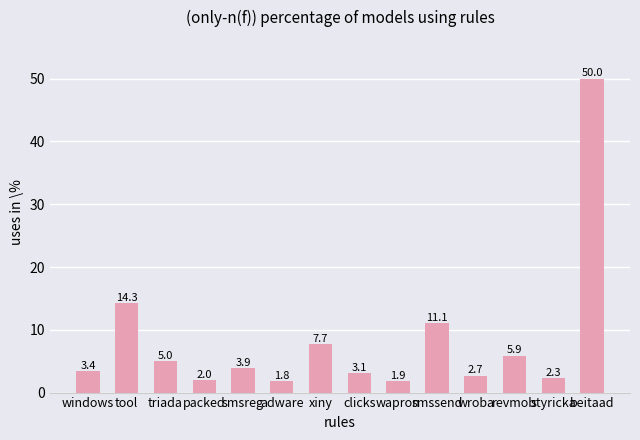

What value does the data have at windows?

3.4